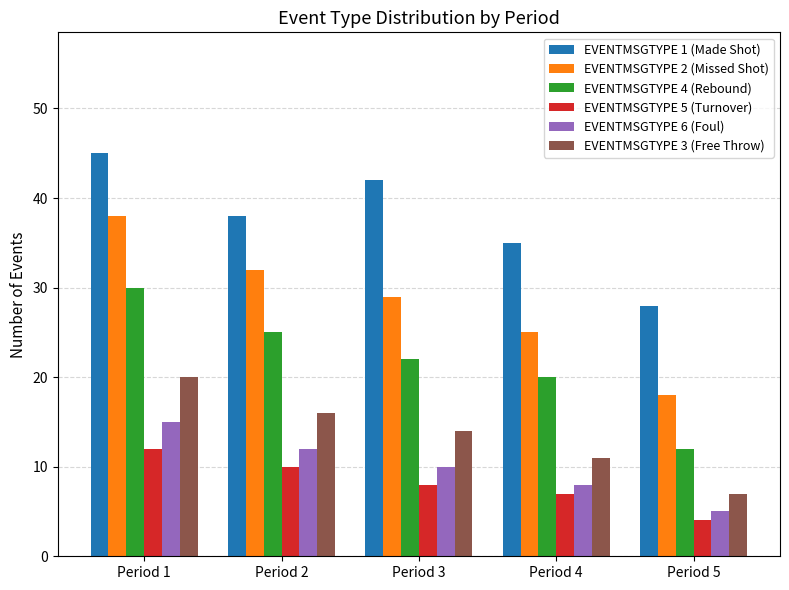

What value does the EVENTMSGTYPE 3 (Free Throw) series have at Period 3?

14